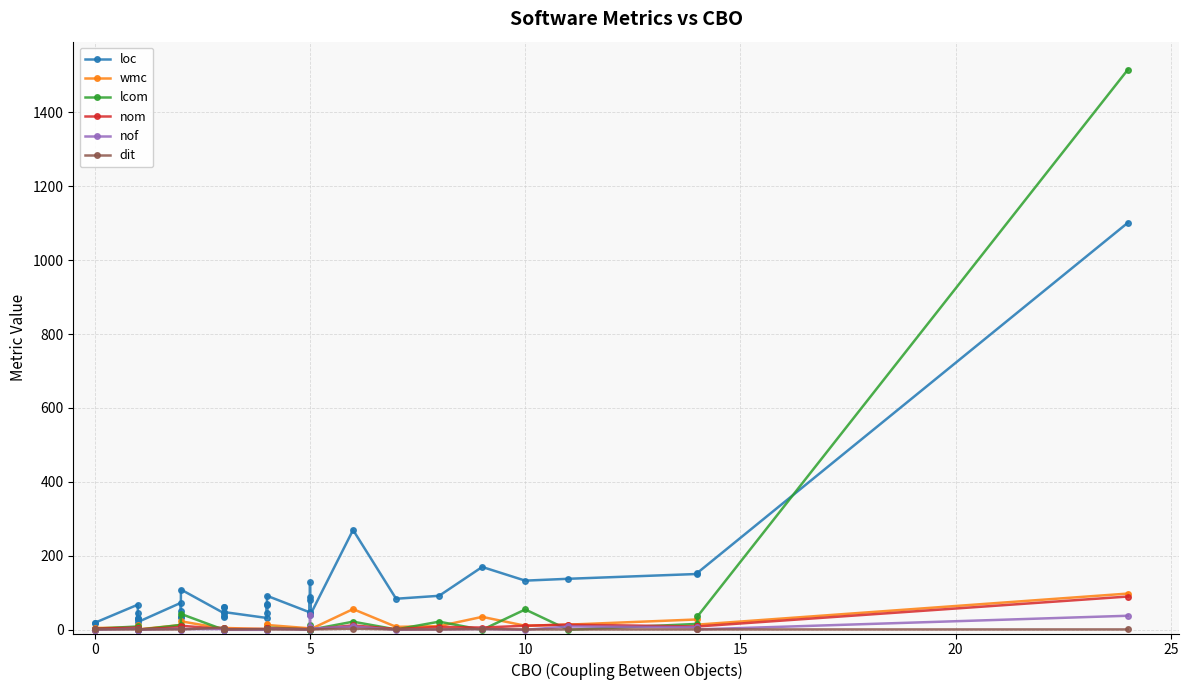

Which series has the widest spread of values?

lcom